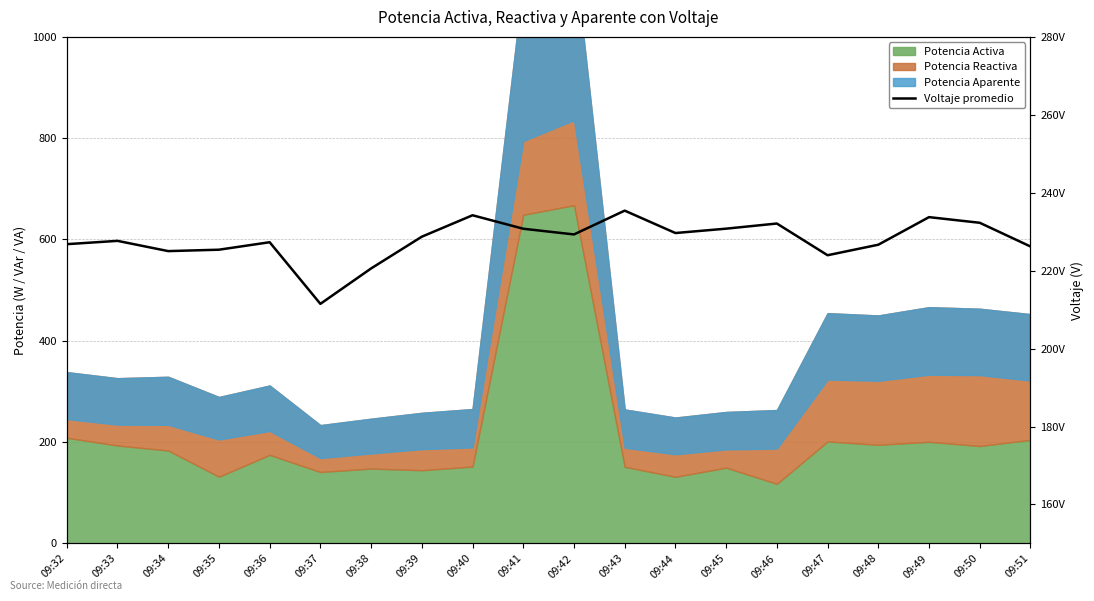

Reading left to right, extract all data points from this chart.

09:32=226.8	09:33=227.7	09:34=225.0	09:35=225.4	09:36=227.3	09:37=211.5	09:38=220.6	09:39=228.7	09:40=234.2	09:41=230.8	09:42=229.3	09:43=235.4	09:44=229.7	09:45=230.8	09:46=232.1	09:47=224.0	09:48=226.7	09:49=233.7	09:50=232.3	09:51=226.2